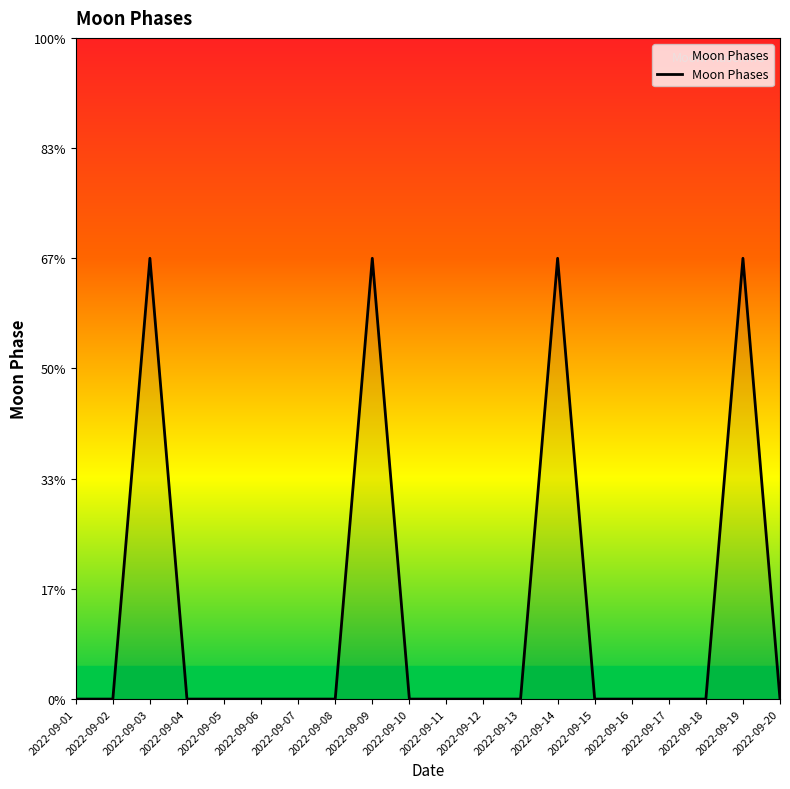

Does the chart have visible grid lines?

No